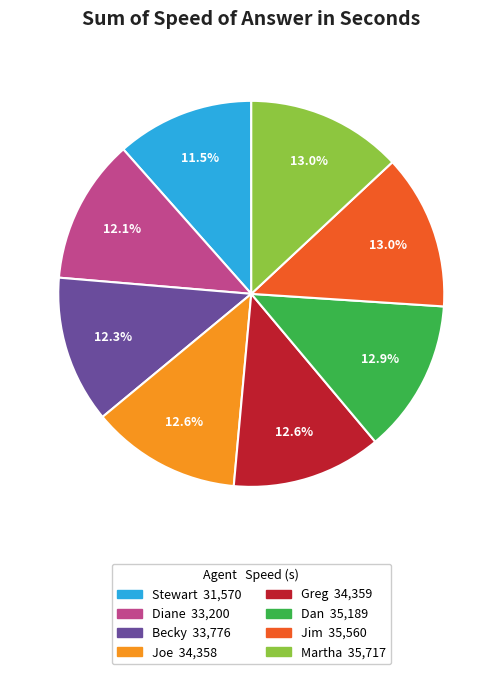

Approximately how many times larger is the value at Dan compared to Joe?

1.0